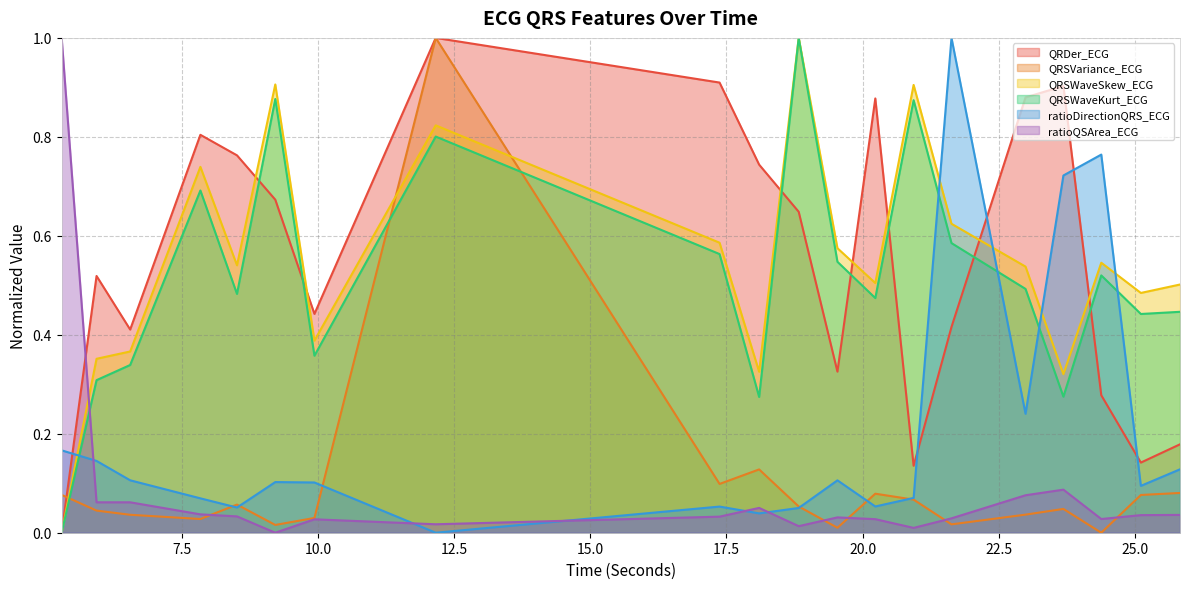

At which label is QRDer_ECG closest to 0?

5.296875